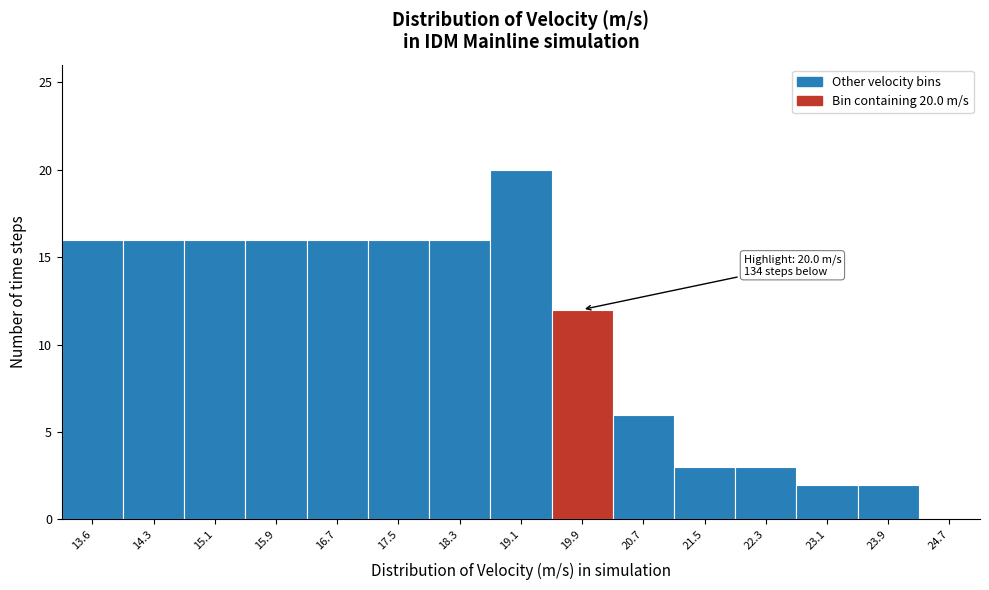

Reading right to left, extract all data points from this chart.

24.7=0	23.9=2	23.1=2	22.3=3	21.5=3	20.7=6	19.9=12	19.1=20	18.3=16	17.5=16	16.7=16	15.9=16	15.1=16	14.3=16	13.6=16